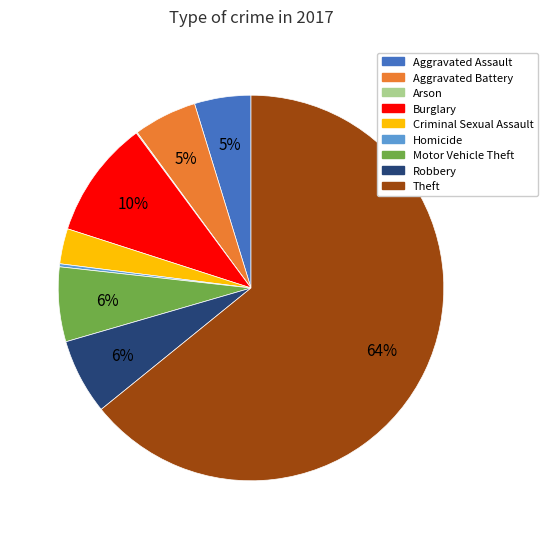

To the nearest percent, what is the average slice percentage?

11%